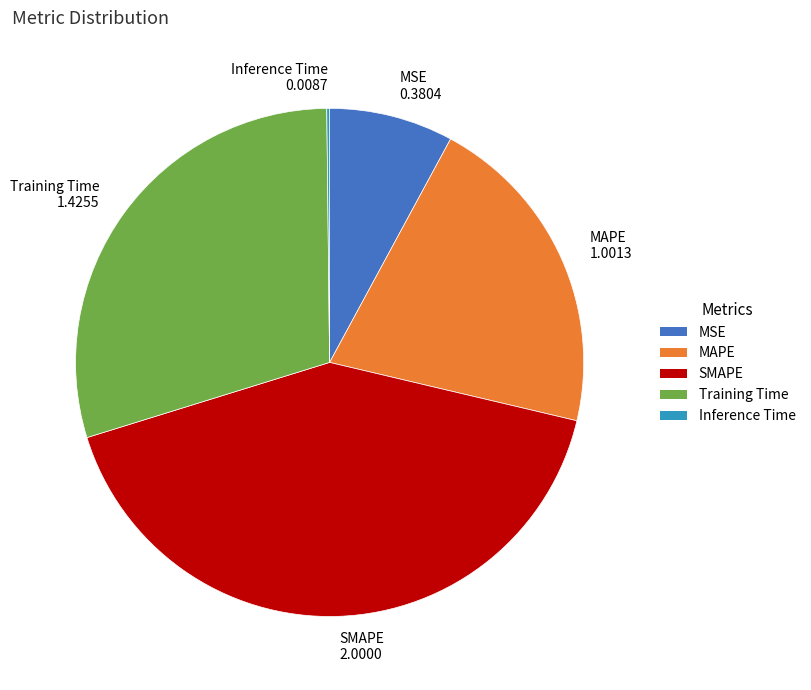

Is there a majority slice in this chart?

No